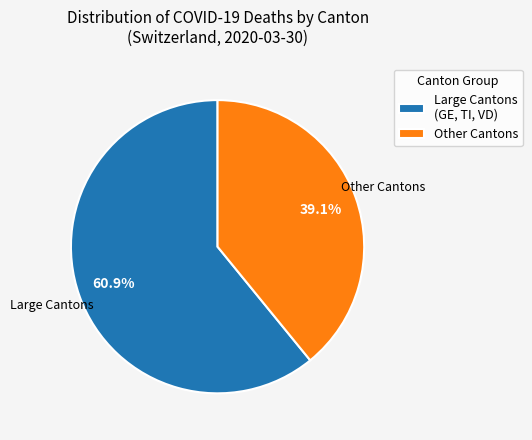

Between Large Cantons (GE, TI, VD) and Other Cantons, which is larger?

Large Cantons (GE, TI, VD)